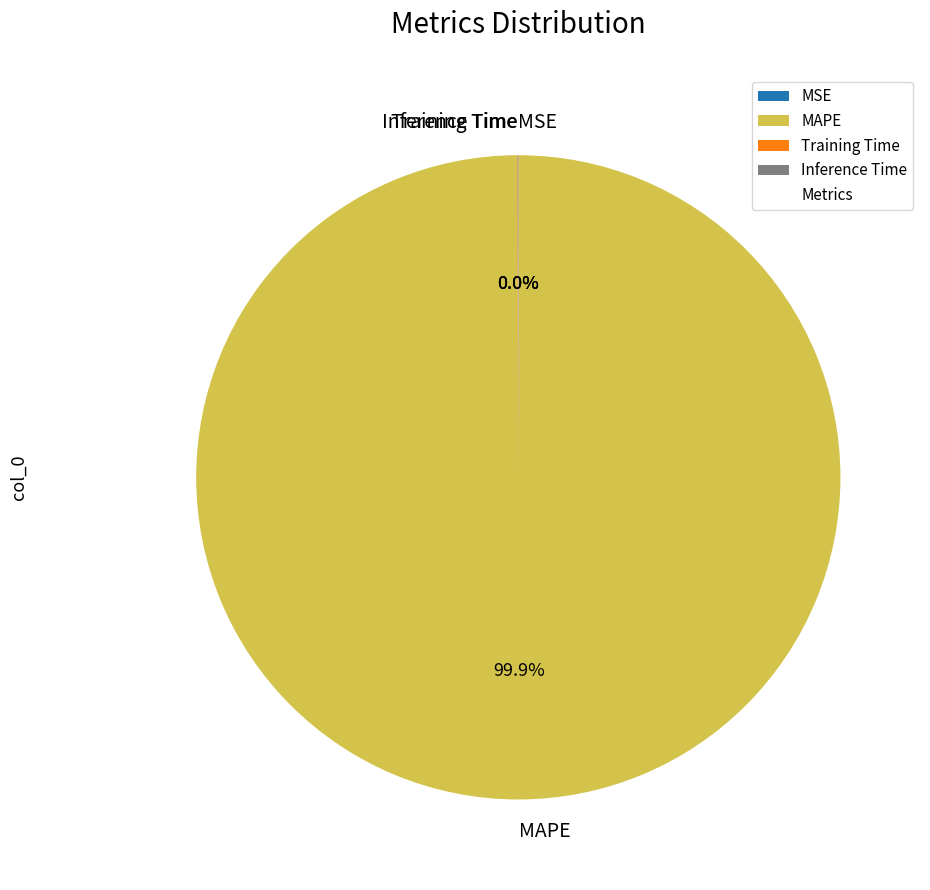

Does MAPE account for over 50% of the chart?

Yes